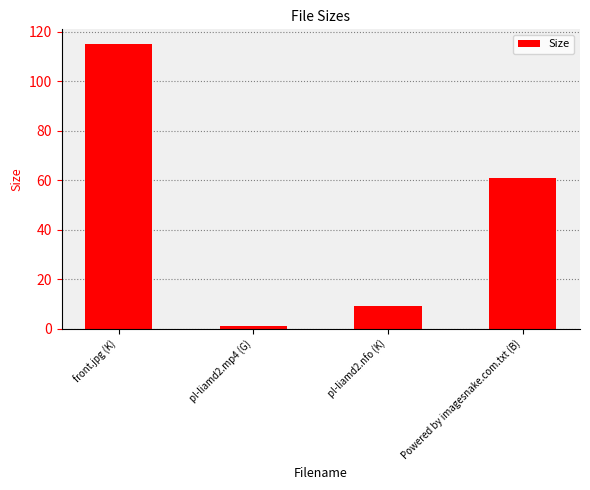

At which label does the data first exceed 61?

front.jpg (K)